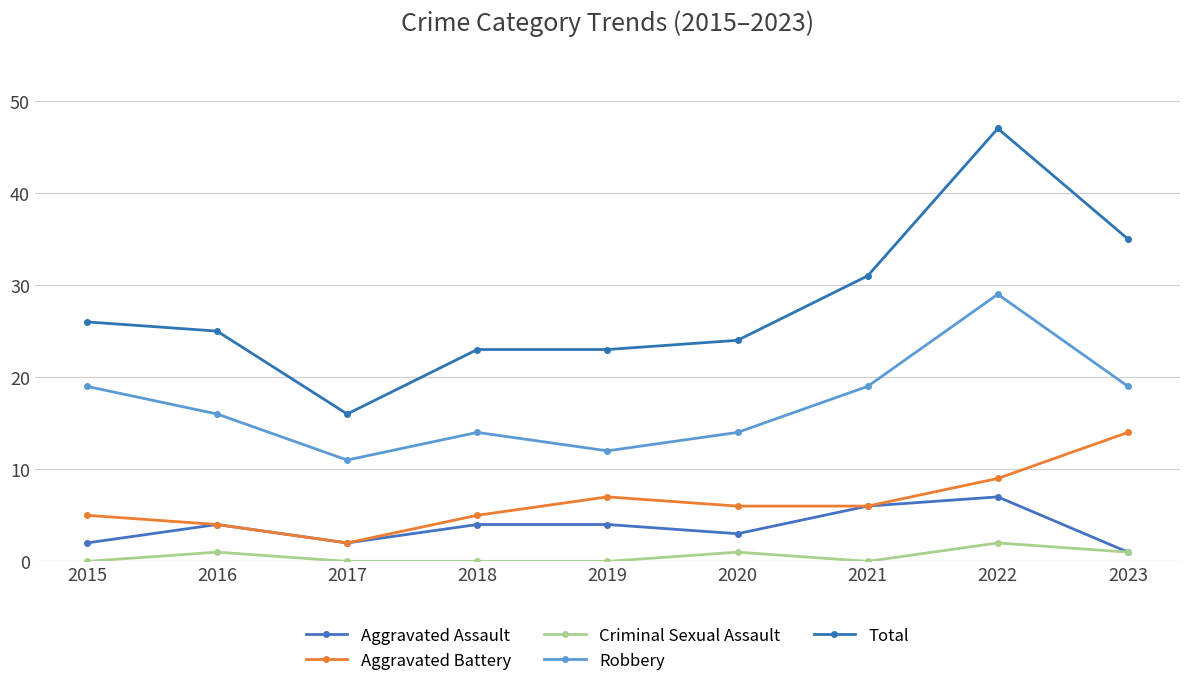

How many interior local peaks does the Robbery series have?

2